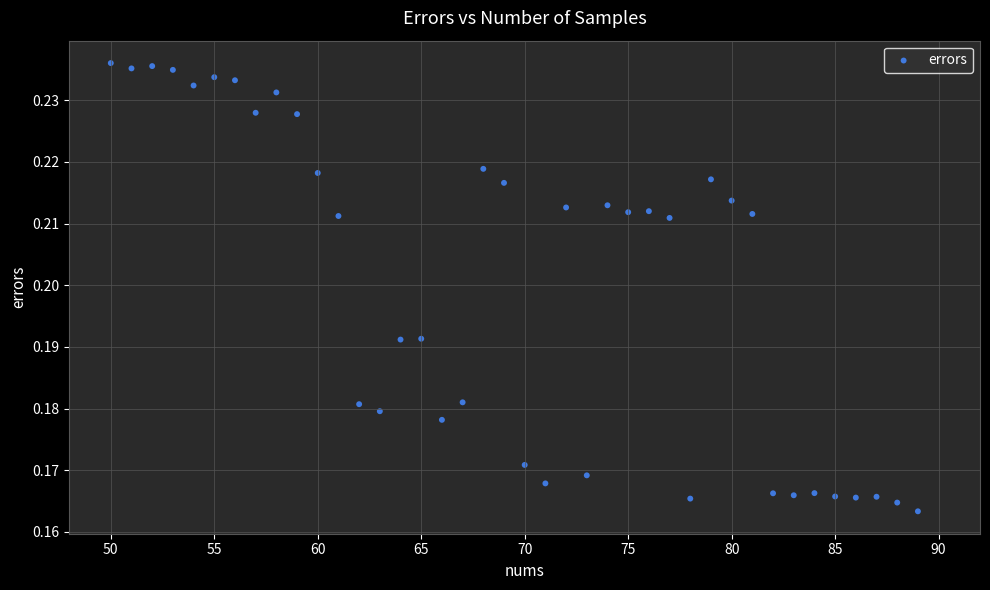

What is the range of X values (max minus min)?

39.0